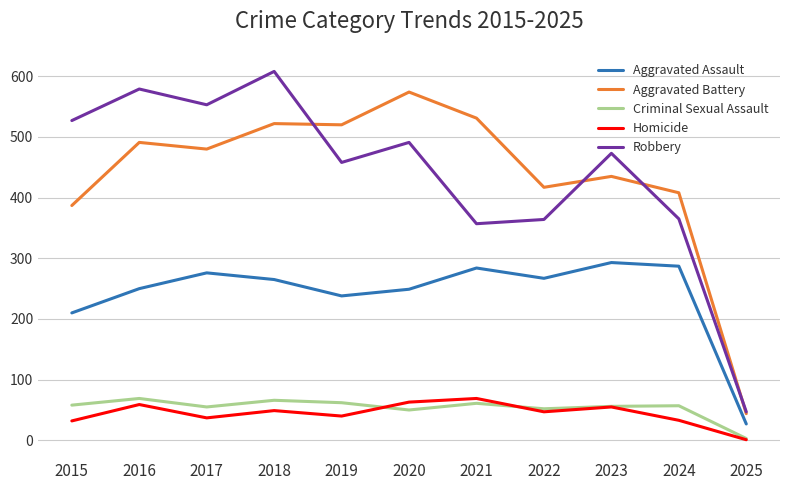

Is it true that Aggravated Assault equals 94 at 2015?

False